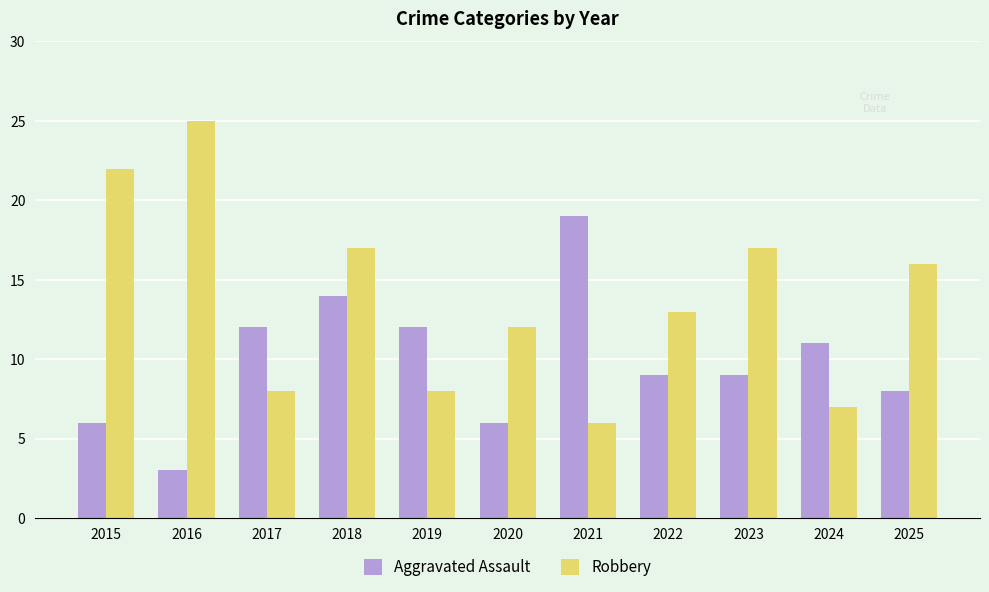

Where is Robbery nearest to the value 15?

2025